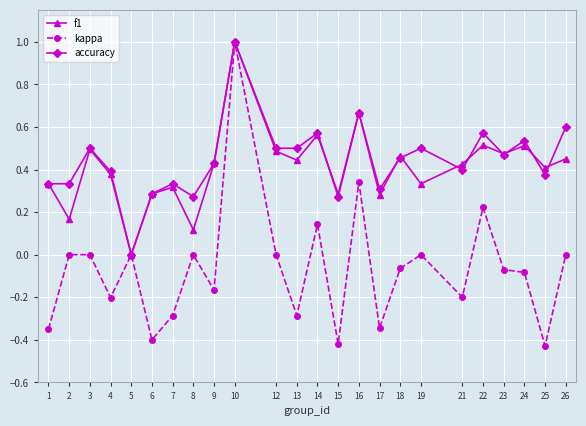

The value of f1 at 14 is 0.1. True or false?

False